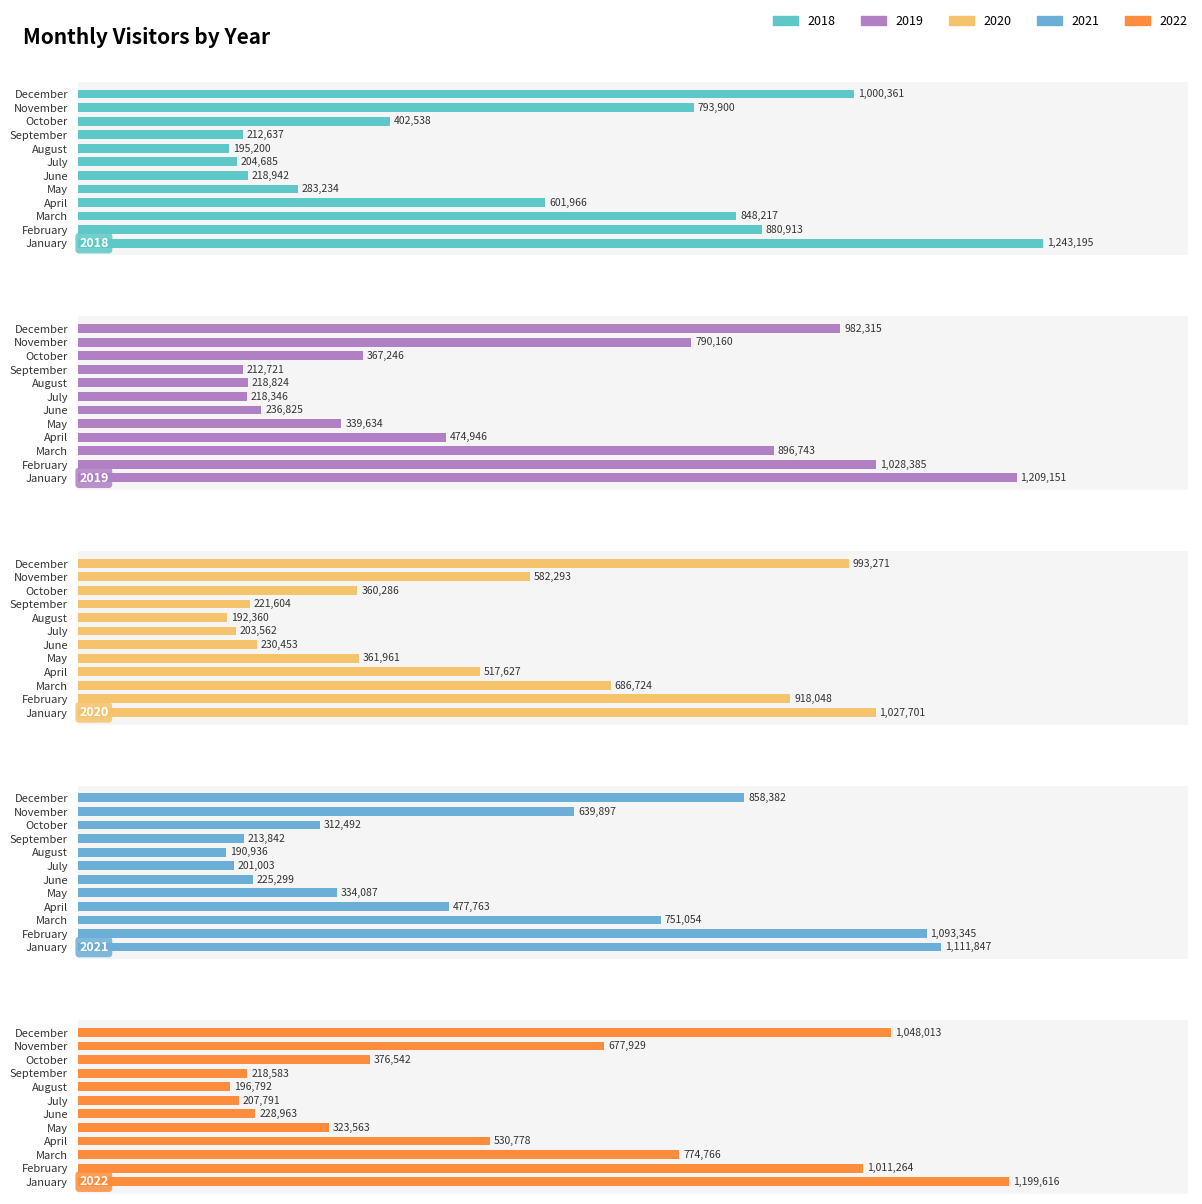

Does the chart contain any negative values?

No